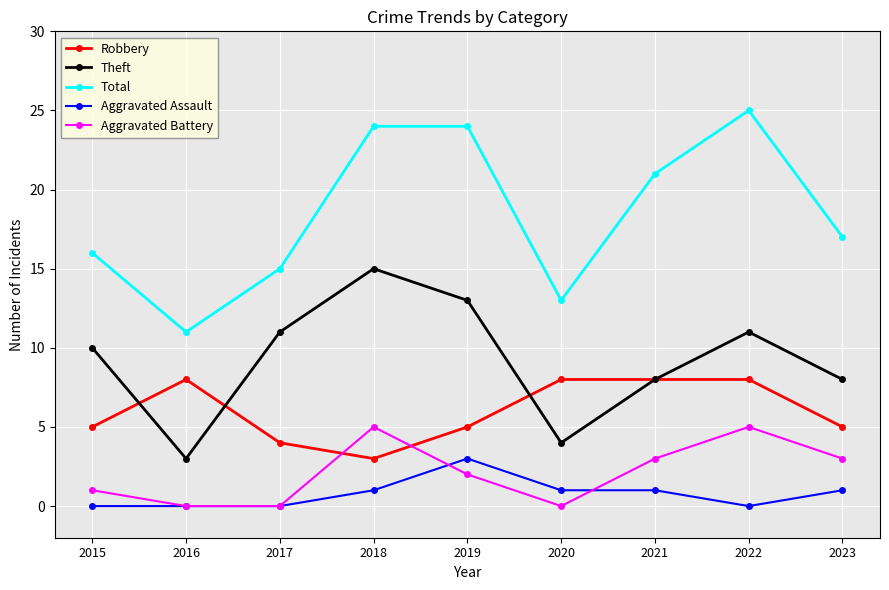

What is the sum of all Aggravated Assault values?

7